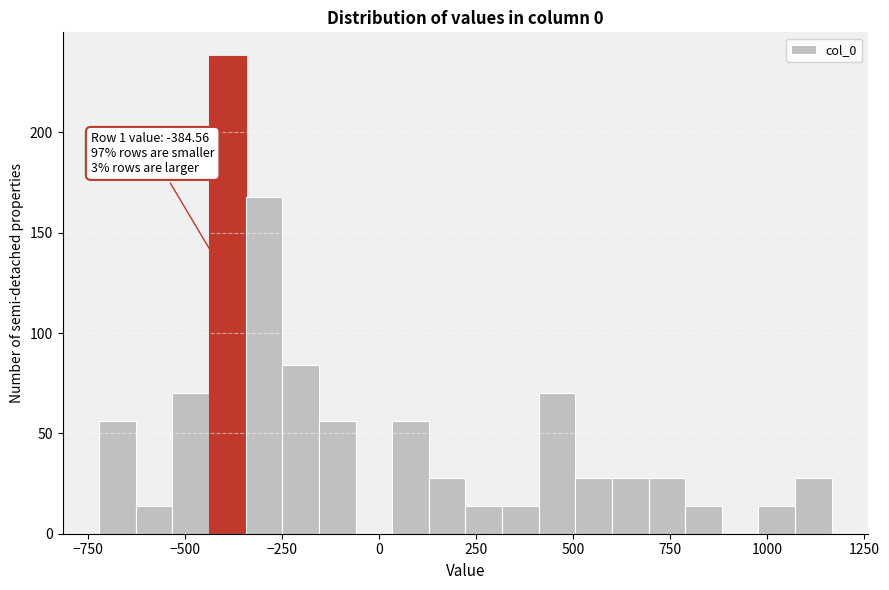

Read against the x-axis, roughly where is the centre of the tallest bar?

-400